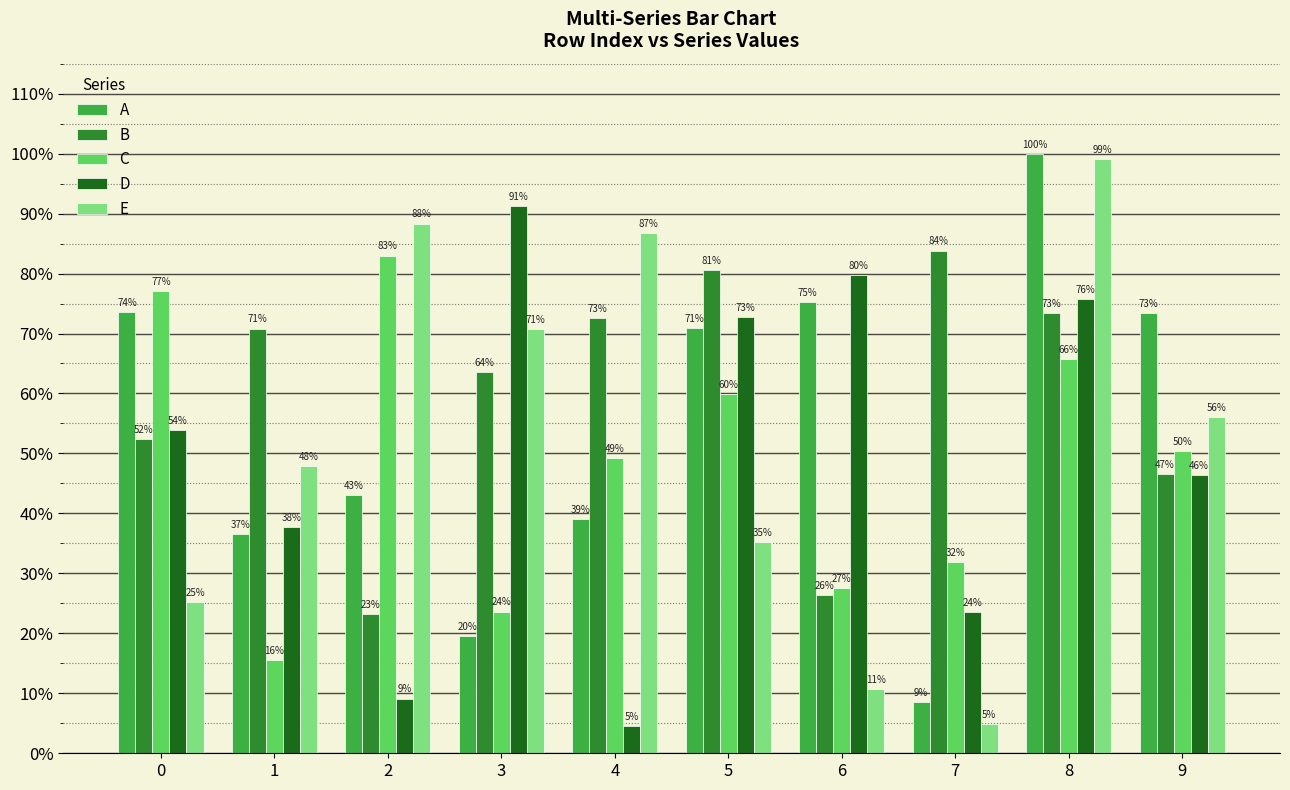

At which label does E reach its peak?

8